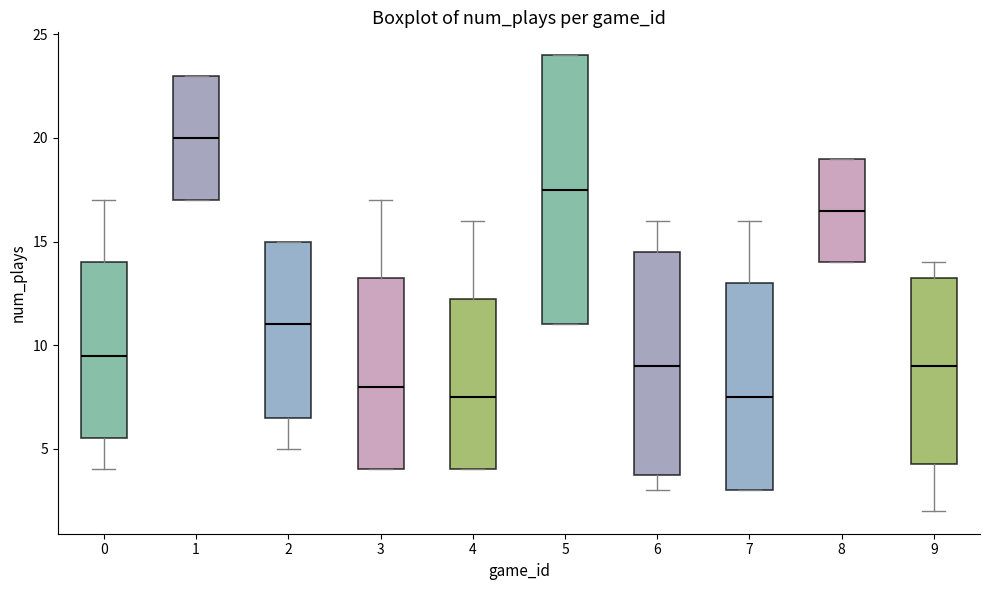

Where is the upper edge of the box at x = 9 on the y-axis? The values are not printed on the chart, so give them approximately, as read against the axis.

13.5